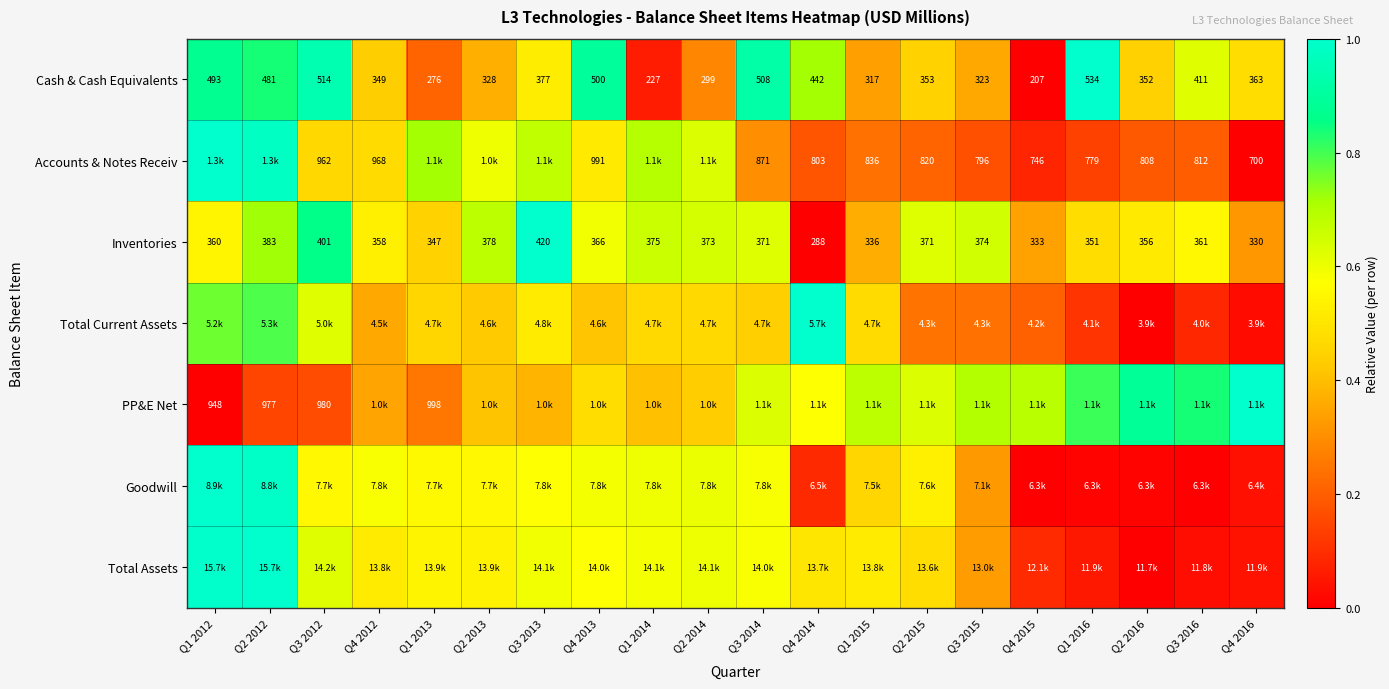

At which category is the sum across all series the highest?

Q2 2012